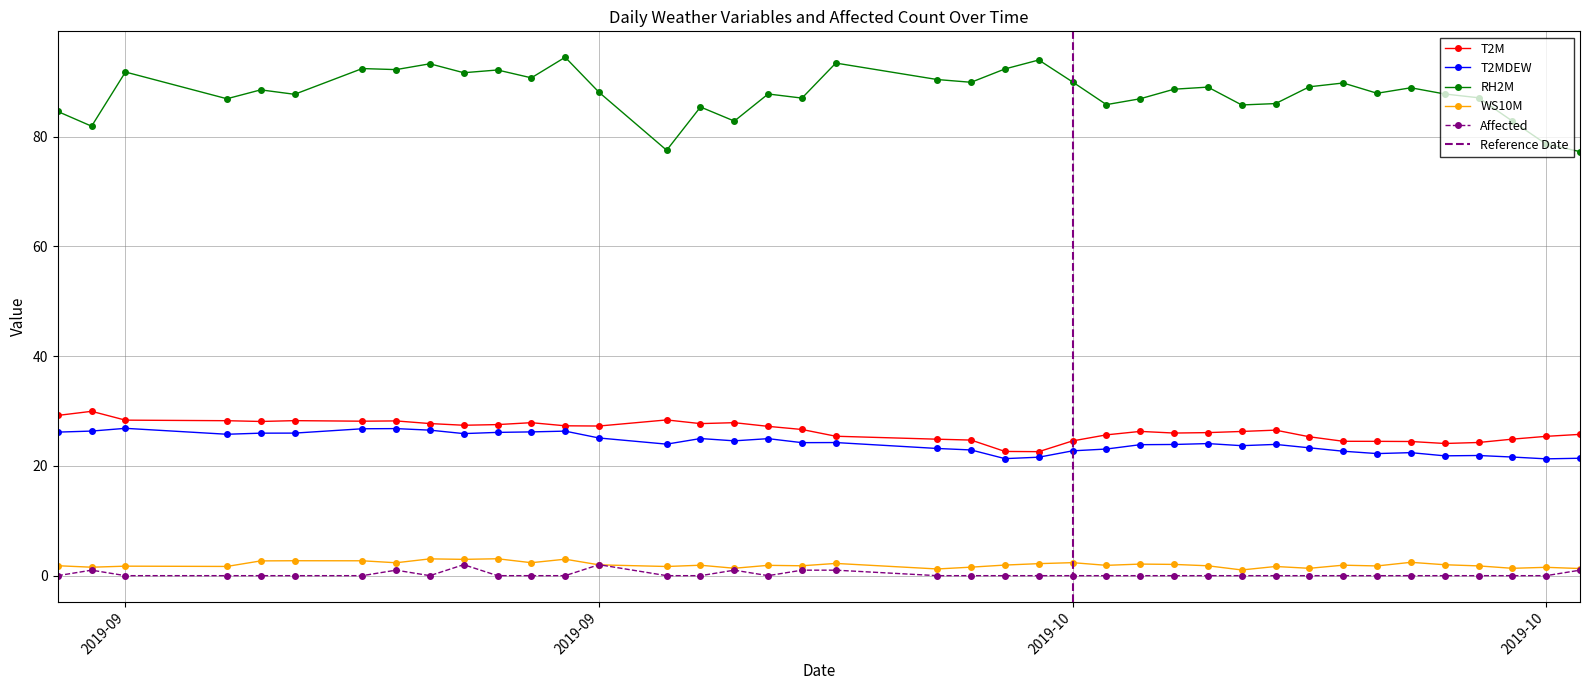

True or false: RH2M and T2M intersect in this chart.

False